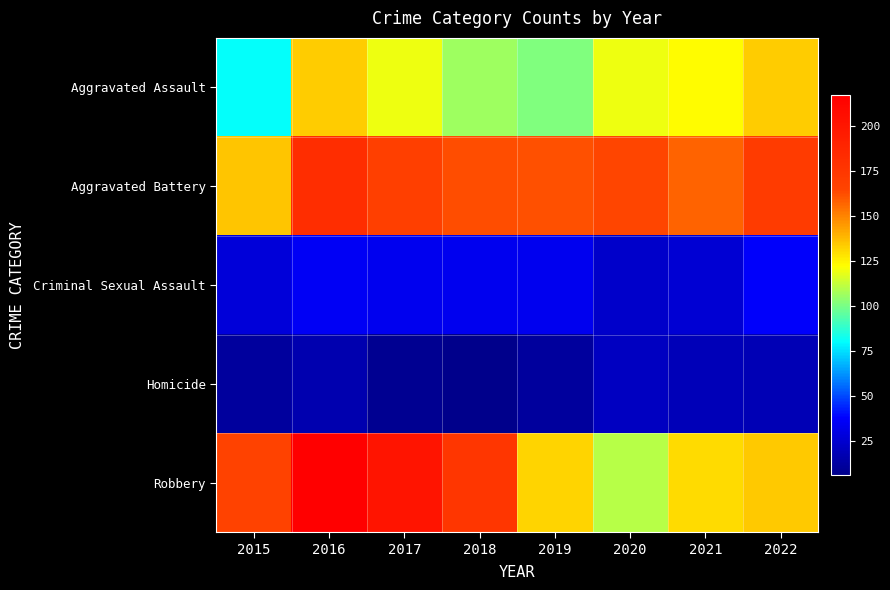

List the series in order of their peak value, highest first.

Robbery, Aggravated Battery, Aggravated Assault, Criminal Sexual Assault, Homicide